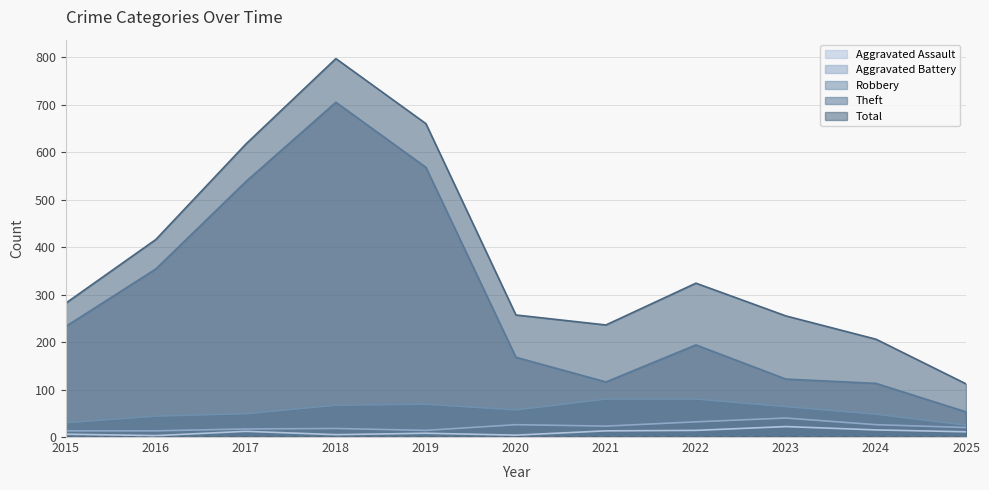

How many values in the Robbery series exceed 57?

5